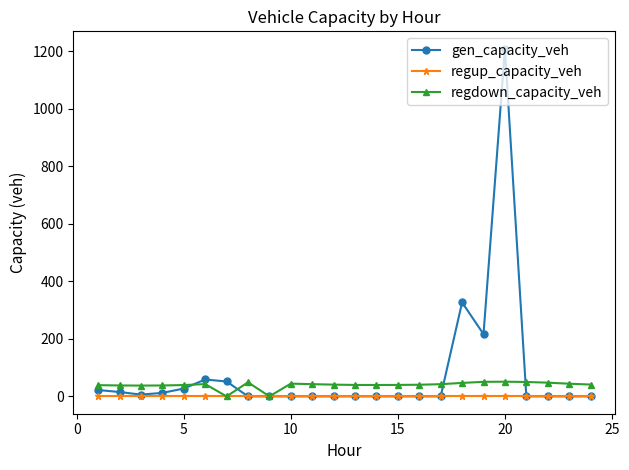

At how many categories does at least one series exceed 463?

1